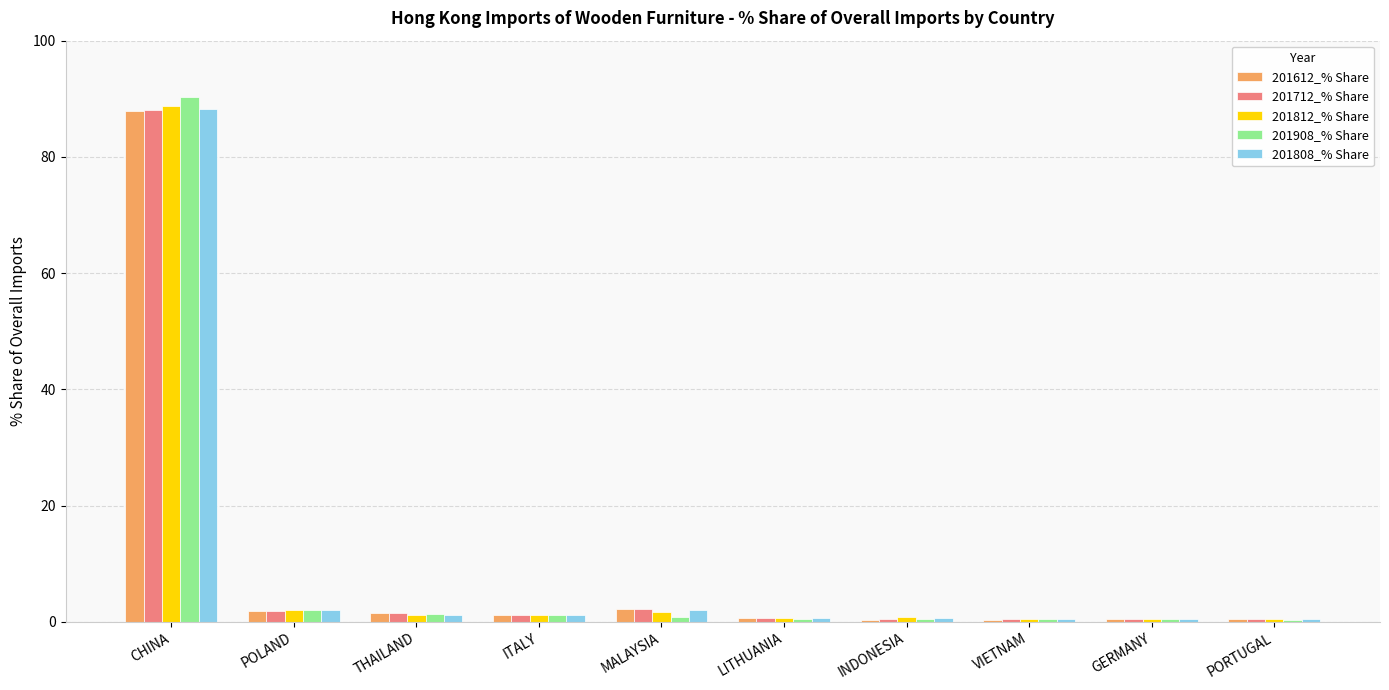

What are all the series names shown in the legend?

201612_% Share, 201712_% Share, 201812_% Share, 201908_% Share, 201808_% Share